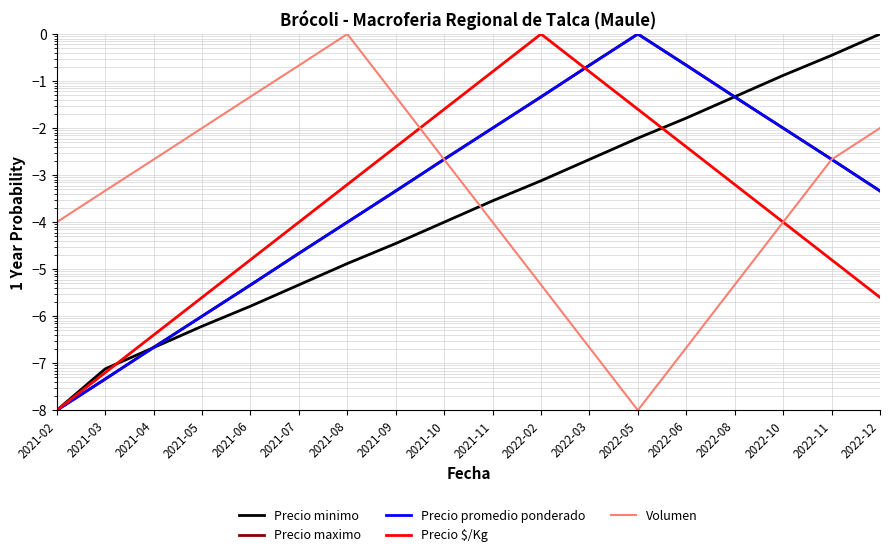

How many lines are shown in the chart?

5